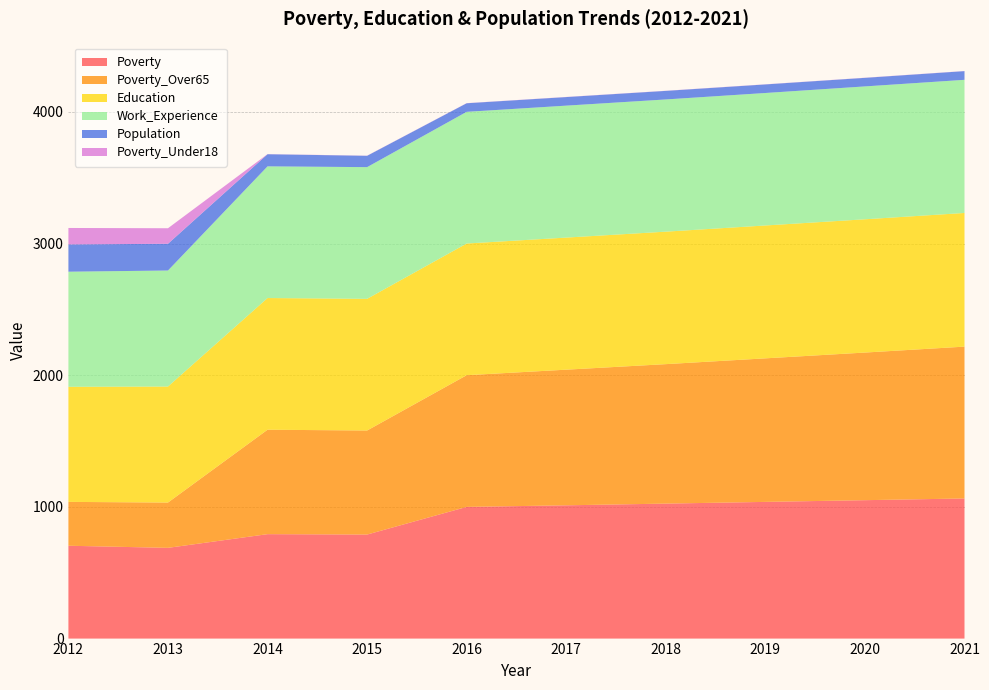

Reading left to right, list all the values displayed in this chart.

Poverty: 2012=705	2013=689	2014=793	2015=790	2016=1000	2017=1012	2018=1025	2019=1038	2020=1051	2021=1064
Poverty_Over65: 2012=333	2013=344	2014=793	2015=790	2016=1000	2017=1030	2018=1059	2019=1090	2020=1121	2021=1153
Education: 2012=874	2013=881	2014=1000	2015=1000	2016=1000	2017=1003	2018=1006	2019=1009	2020=1012	2021=1015
Work_Experience: 2012=874	2013=881	2014=1000	2015=1000	2016=1000	2017=1002	2018=1004	2019=1006	2020=1009	2021=1011
Population: 2012=207	2013=203	2014=92	2015=86	2016=65	2017=65	2018=65	2019=65	2020=65	2021=66
Poverty_Under18: 2012=125	2013=118	2014=1	2015=1	2016=1	2017=1	2018=1	2019=1	2020=1	2021=1